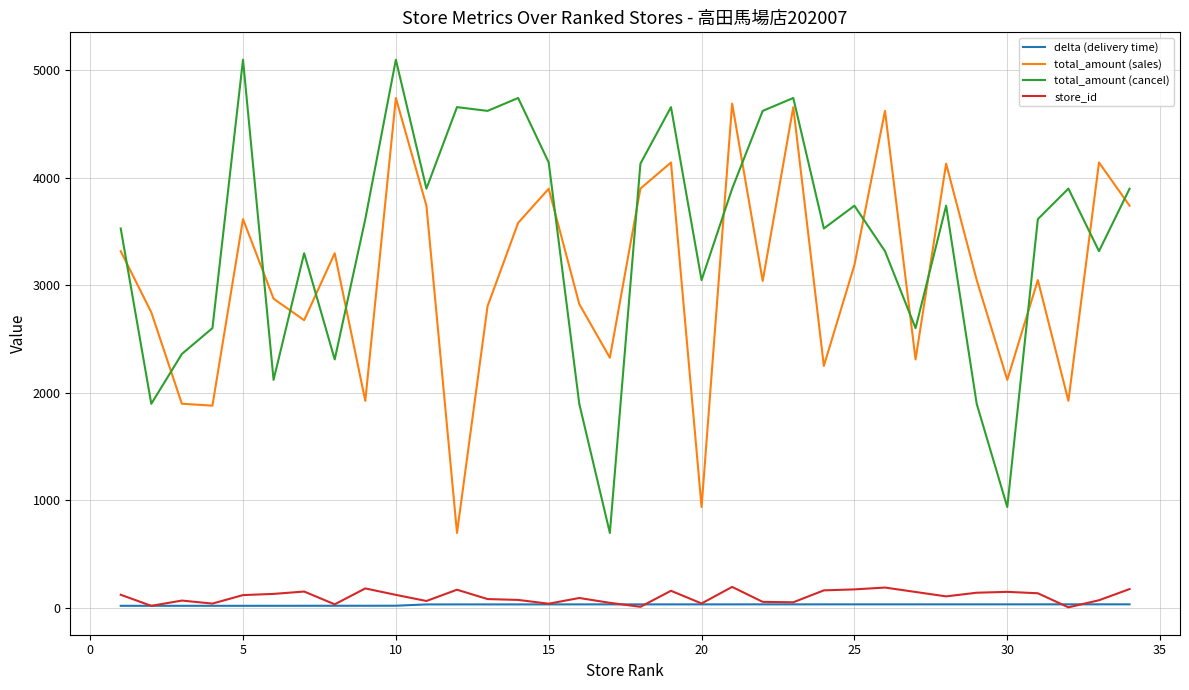

Which series has the largest total across all categories?

total_amount (cancel)